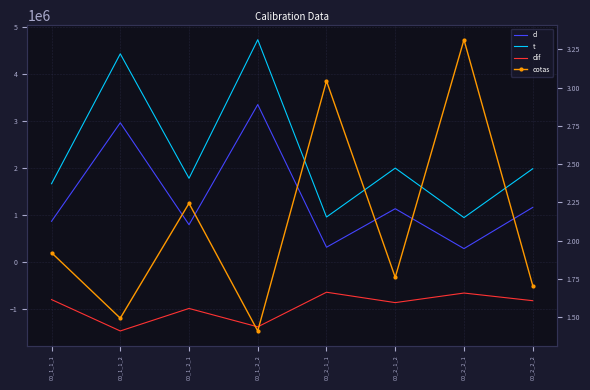

The t series shows 2000544.0 at 00_2_1_2. True or false?

True